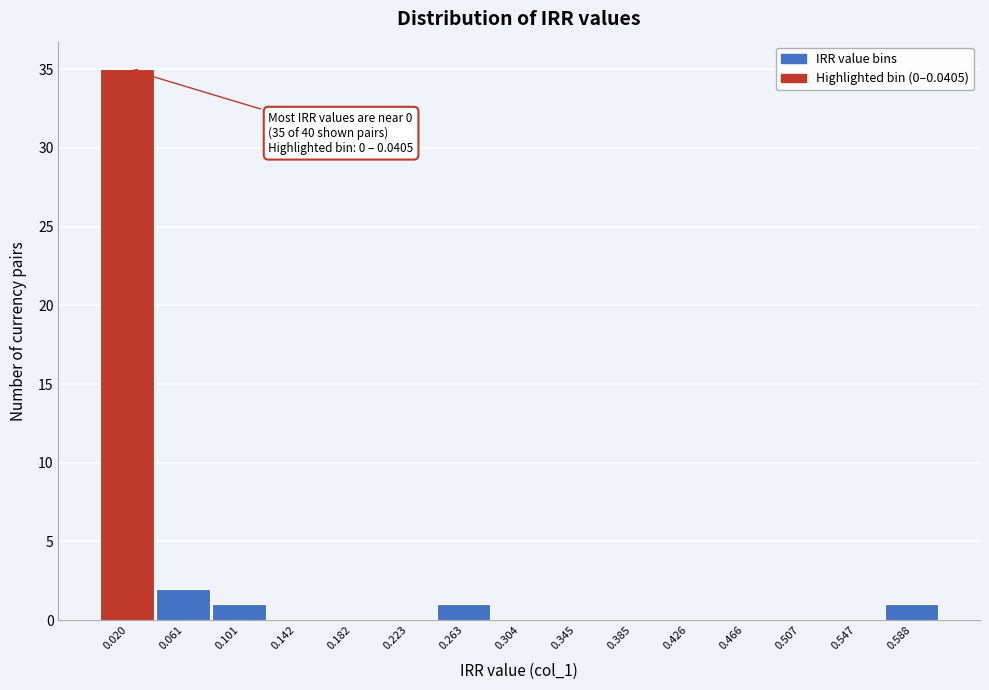

Over which range of the x-axis is the bar tallest?

0.000 to 0.040